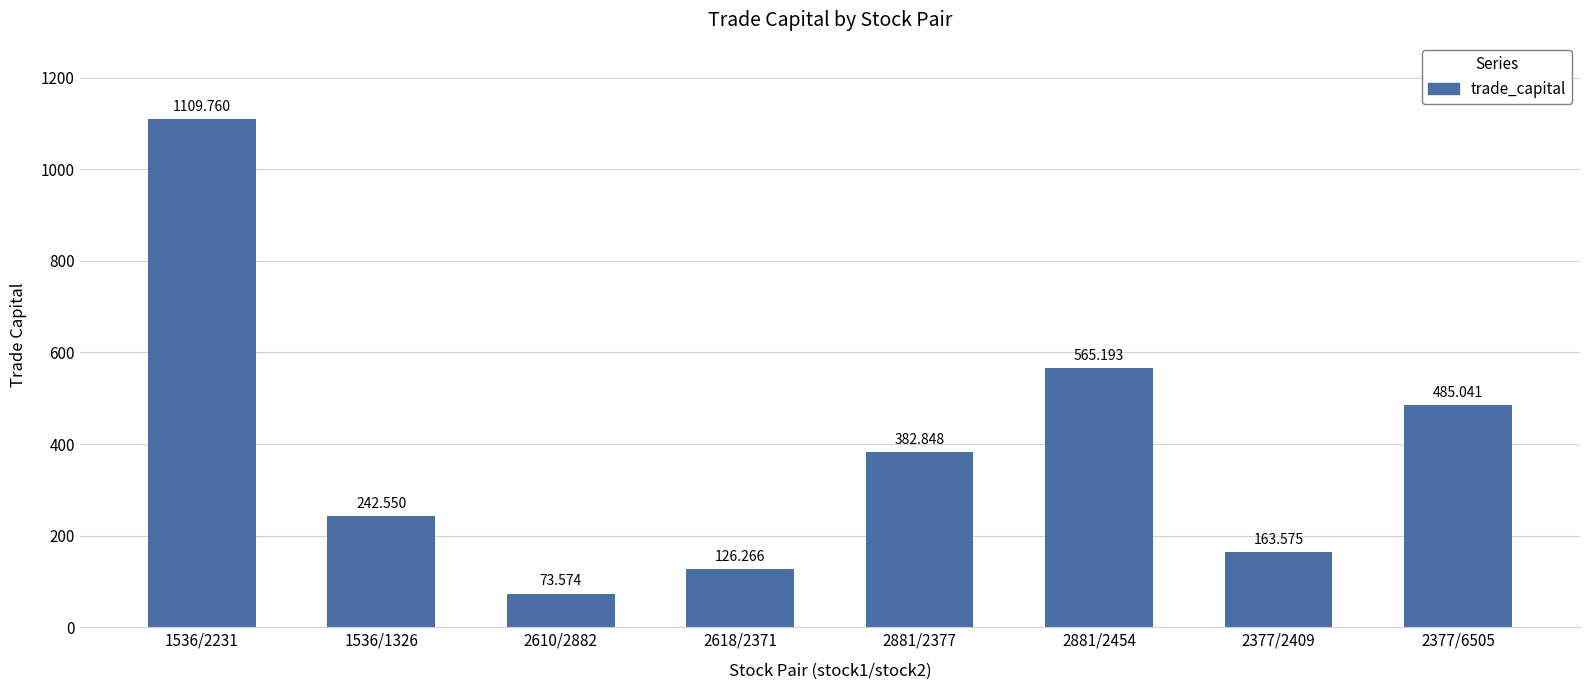

What is the greatest value displayed?

1109.8